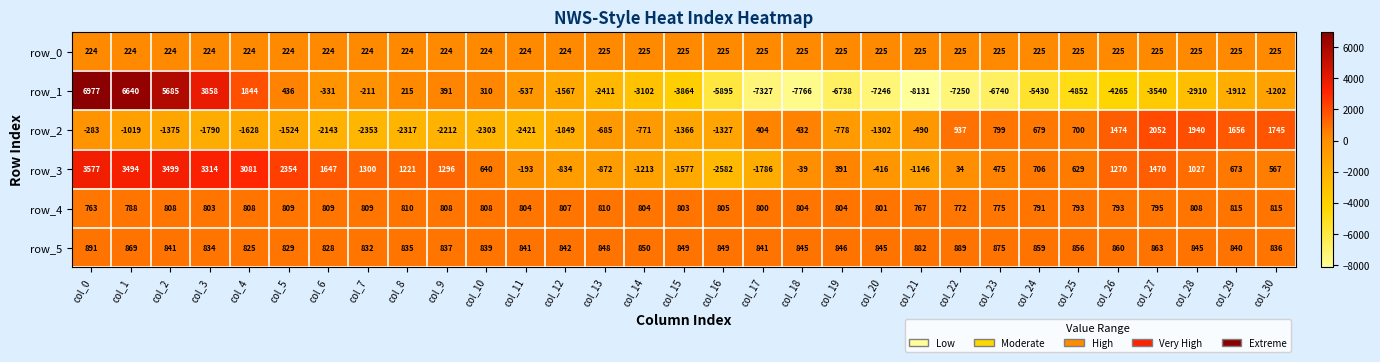

How many distinct data groups are displayed?

6